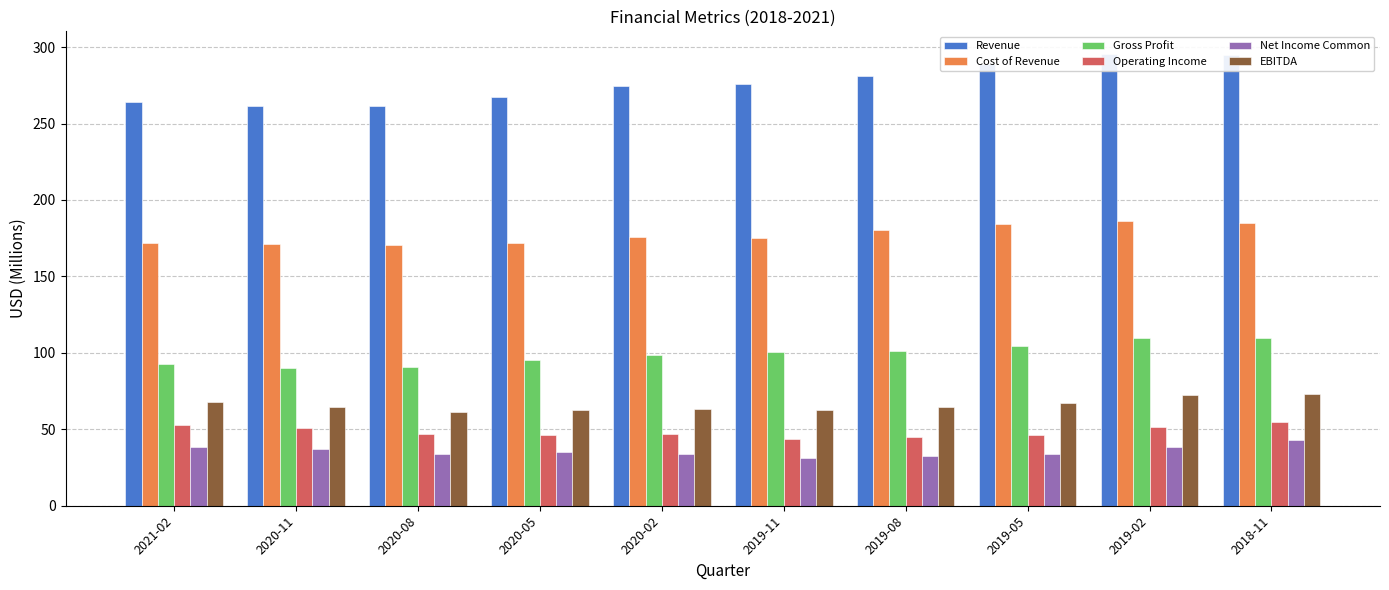

Which series has the largest total across all categories?

Revenue